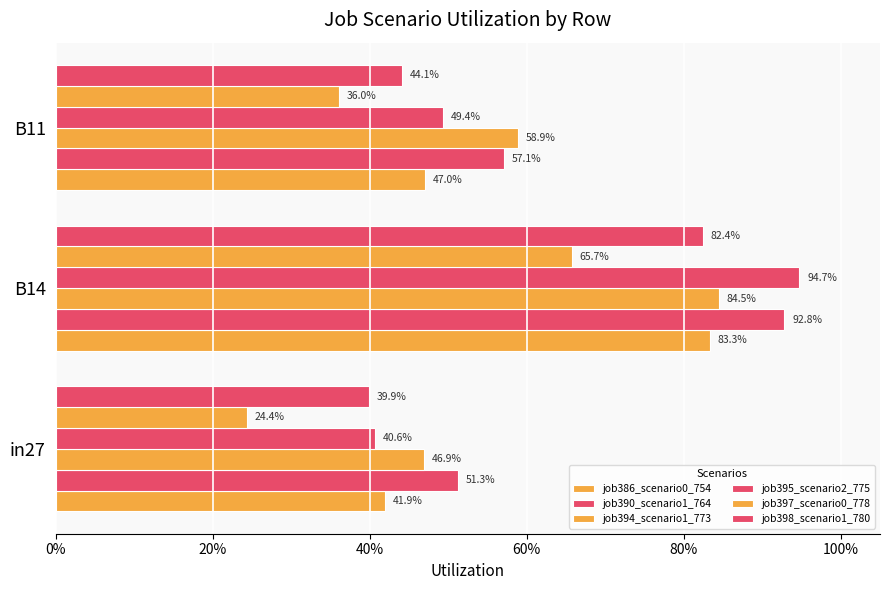

Which series has the largest total across all categories?

job390_scenario1_764